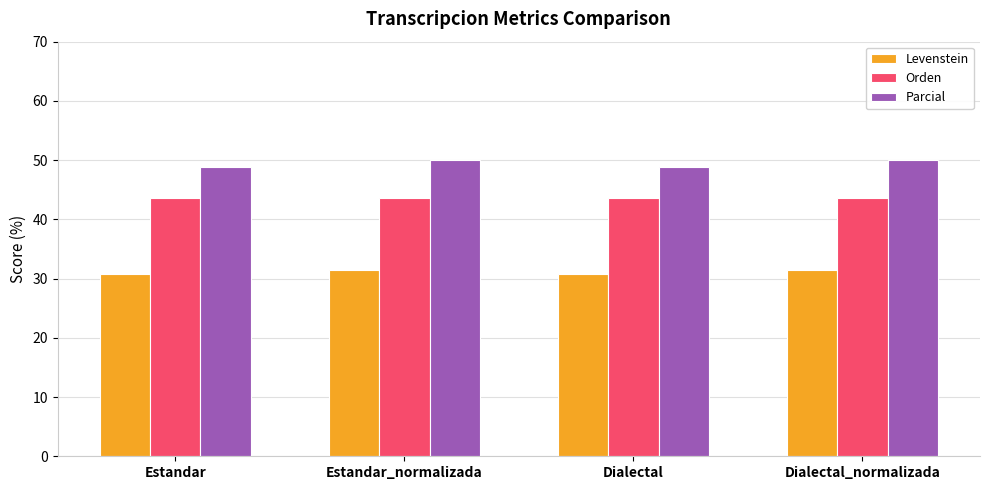

Are the bars horizontal?

No